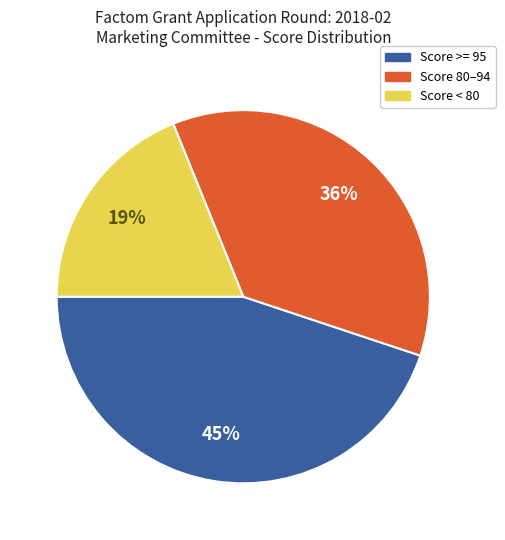

Does any single category account for the majority?

No